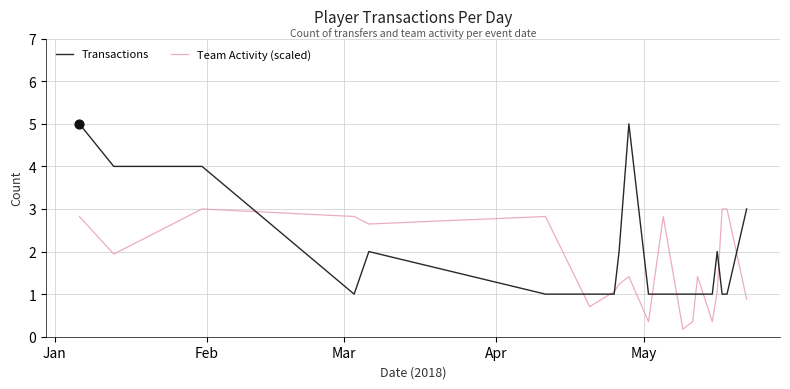

What are all the series names shown in the legend?

Transactions, Team Activity (scaled)